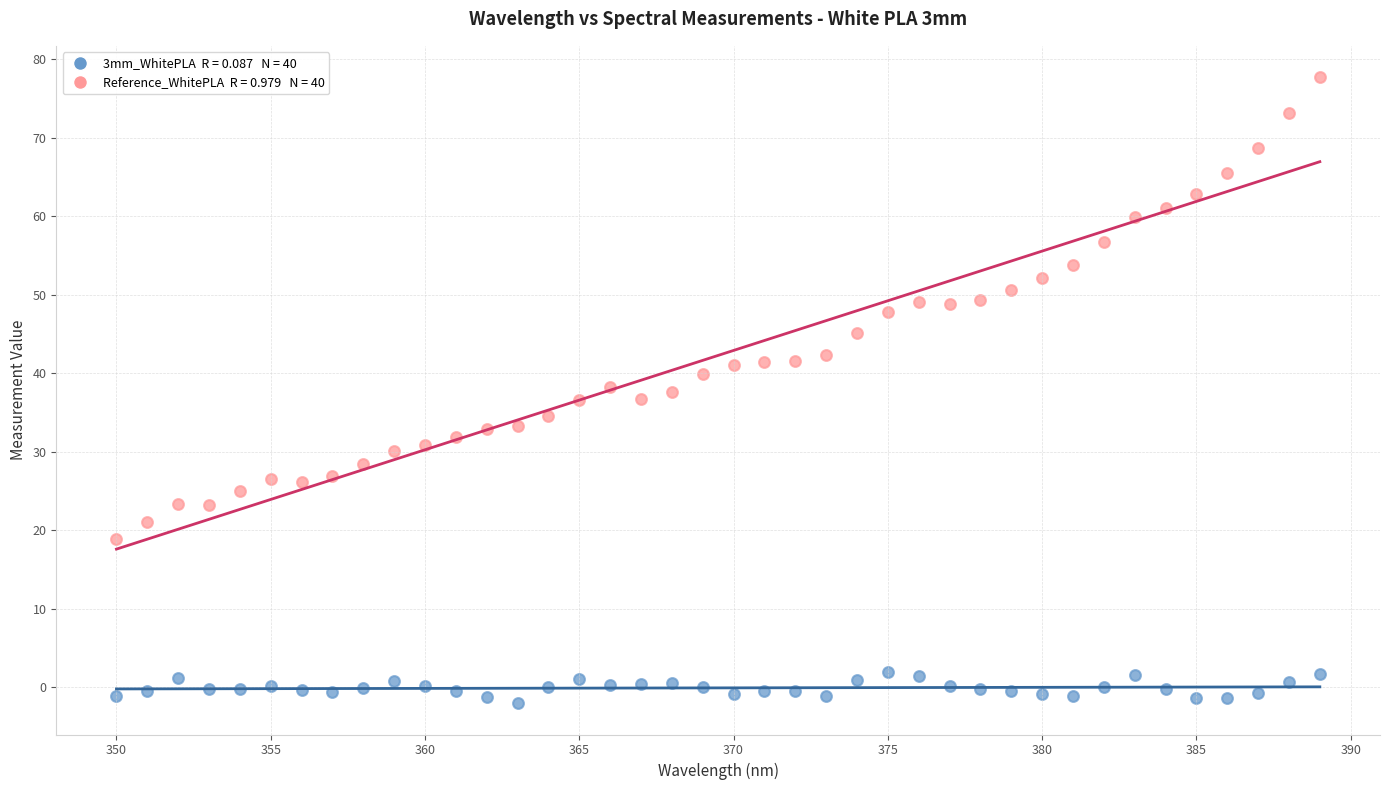

Across all data points, what is the range of X values (max minus min)?

39.0